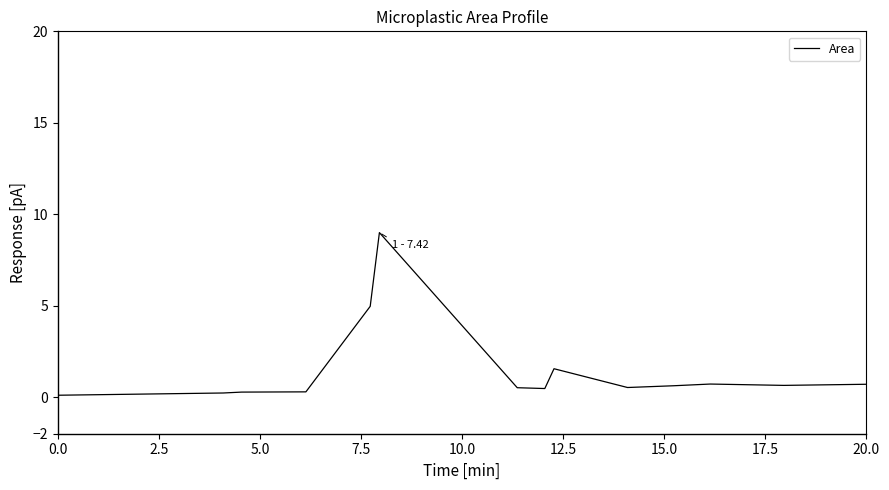

What is the greatest value displayed?

9.0